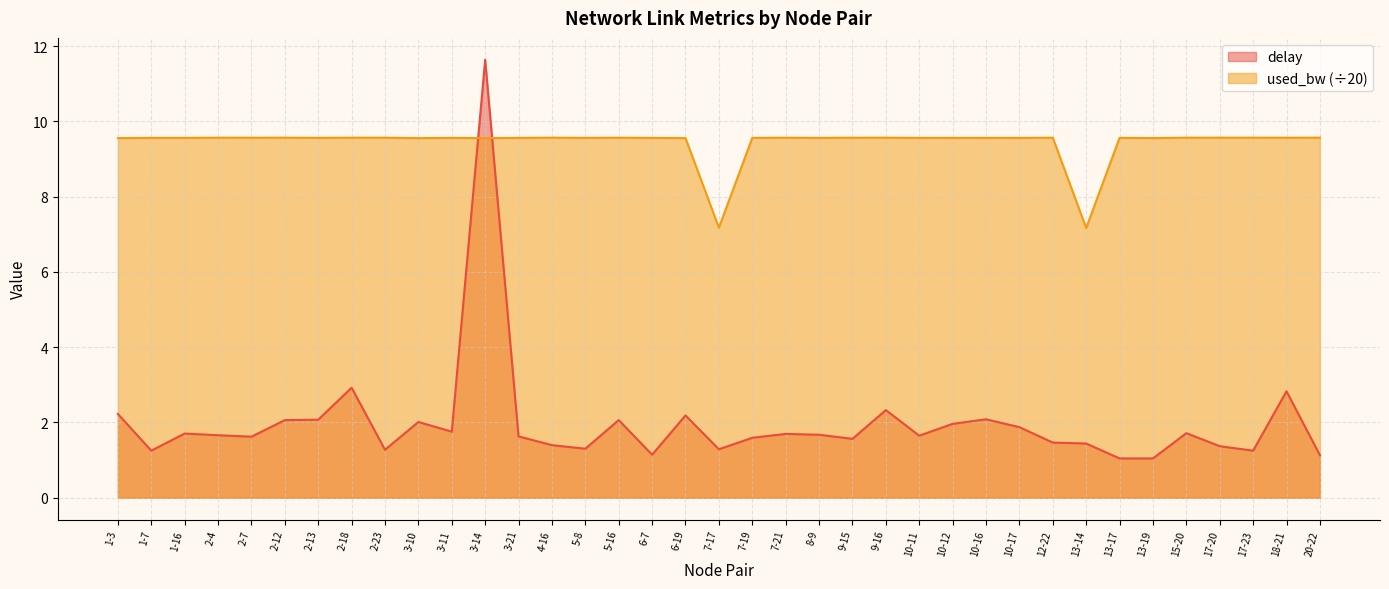

Which has a higher value, 2-23 or 20-22?

2-23